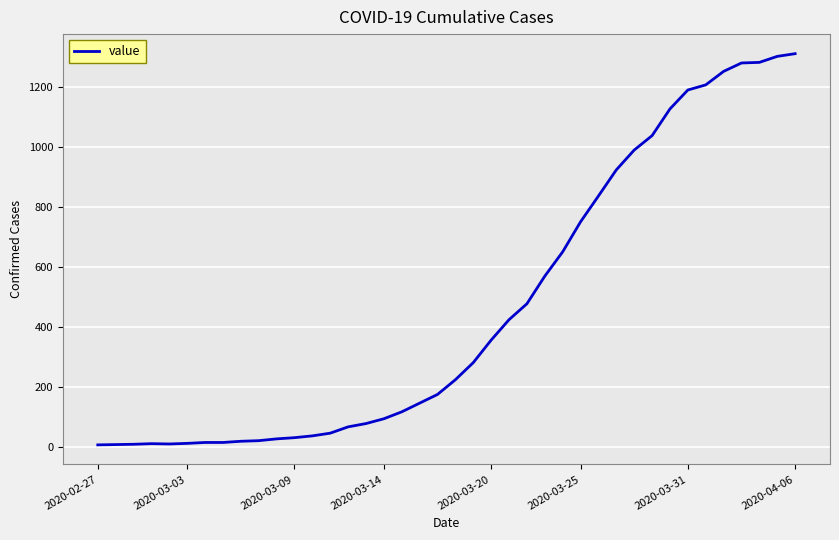

What is the greatest value displayed?

1310